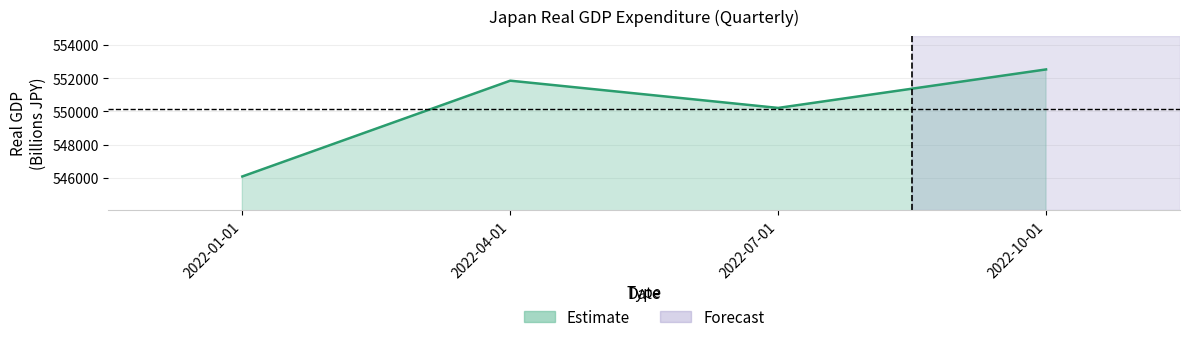

Where is the first local minimum?

2022-07-01